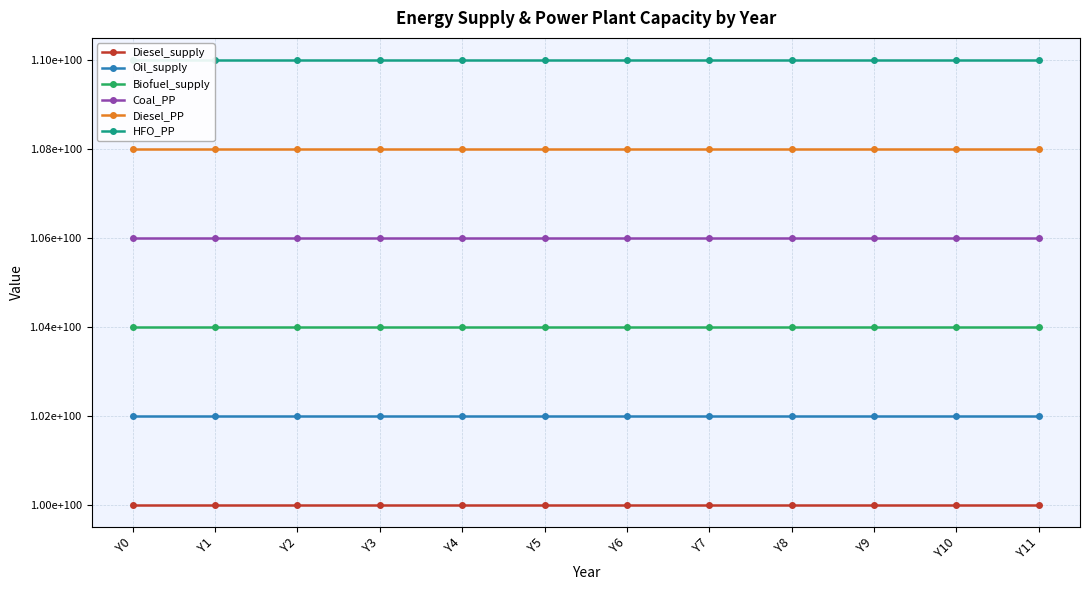

True or false: Biofuel_supply and Coal_PP cross at least once.

False